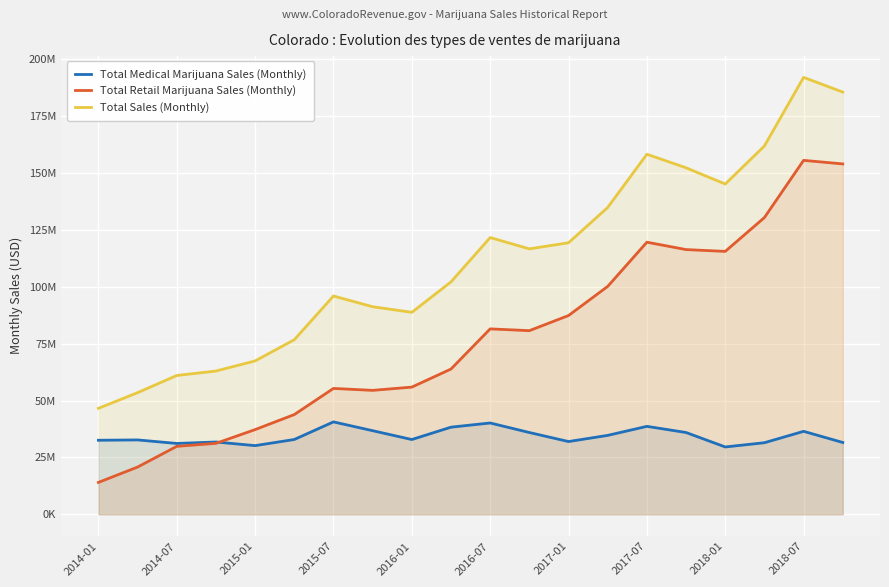

How many values in the Total Retail Marijuana Sales (Monthly) series are below 80695313?

10